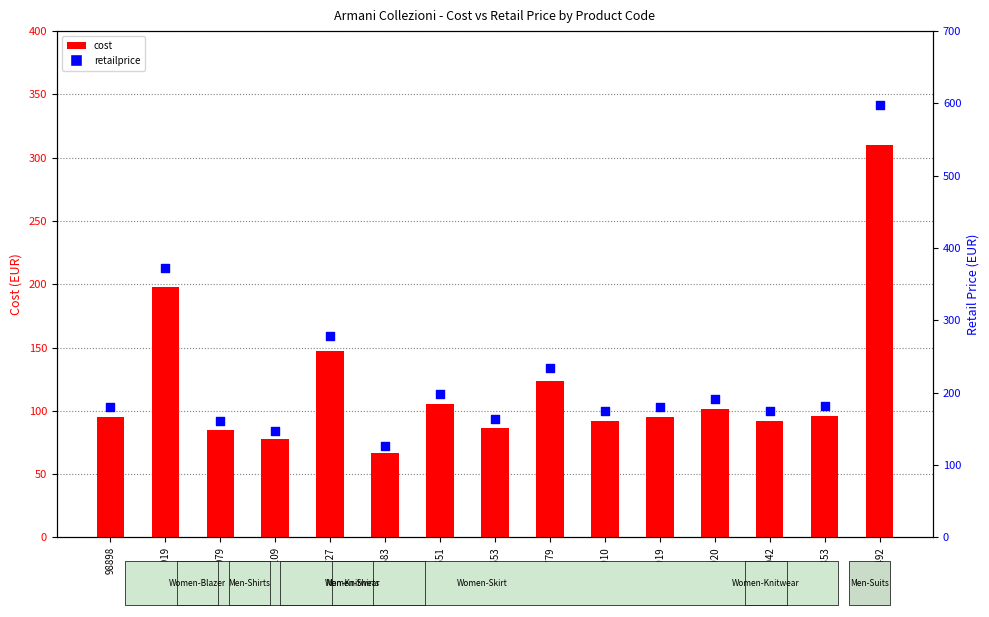

Which series contains the highest Y value?

retailprice